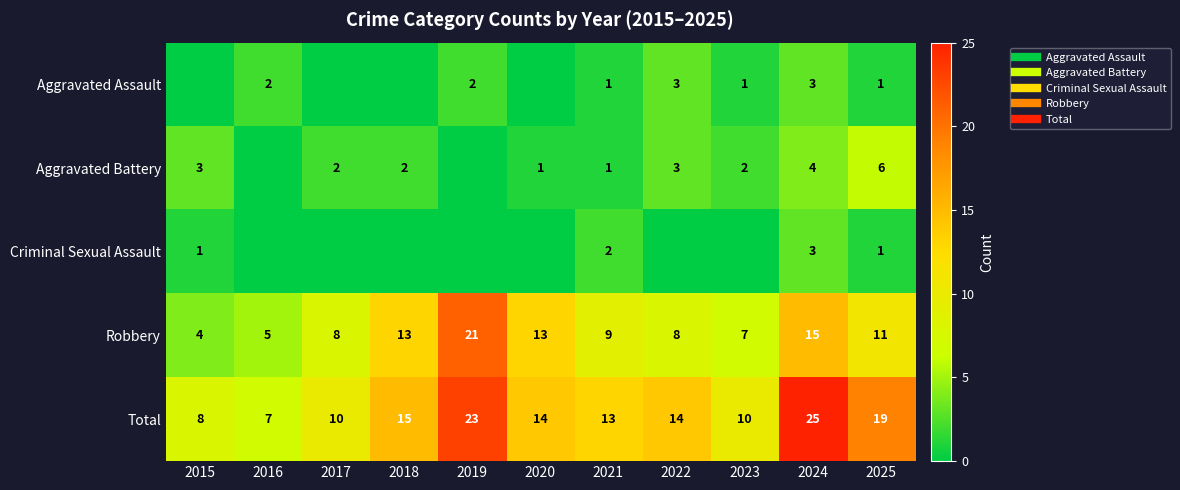

Which has a higher value, 2016 or 2015?

2016